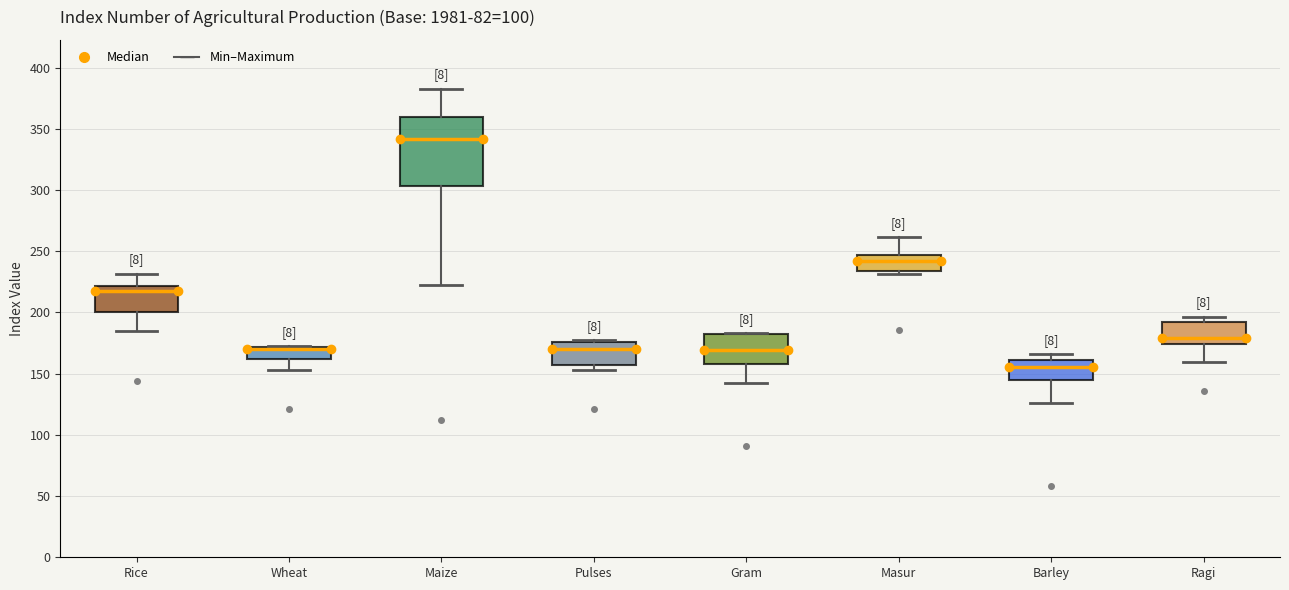

Reading left to right, read every box against the y-axis: the position of its median line, the range the box covers, and the ends of its whiskers. The values are not printed on the chart, so give them approximately, as read against the axis.

Rice: median 215, box 200 to 220, whiskers 185 to 230
Wheat: median 170 (drawn on the box's upper edge), box 160 to 170, whiskers 155 to 175
Maize: median 340, box 305 to 360, whiskers 220 to 385
Pulses: median 170, box 155 to 175, whiskers 155 (just below the box's lower edge) to 175
Gram: median 170, box 160 to 185, whiskers 145 to 185
Masur: median 240, box 235 to 245, whiskers 230 to 260
Barley: median 155, box 145 to 160, whiskers 125 to 165
Ragi: median 180, box 175 to 195, whiskers 160 to 195 (just above the box's upper edge)